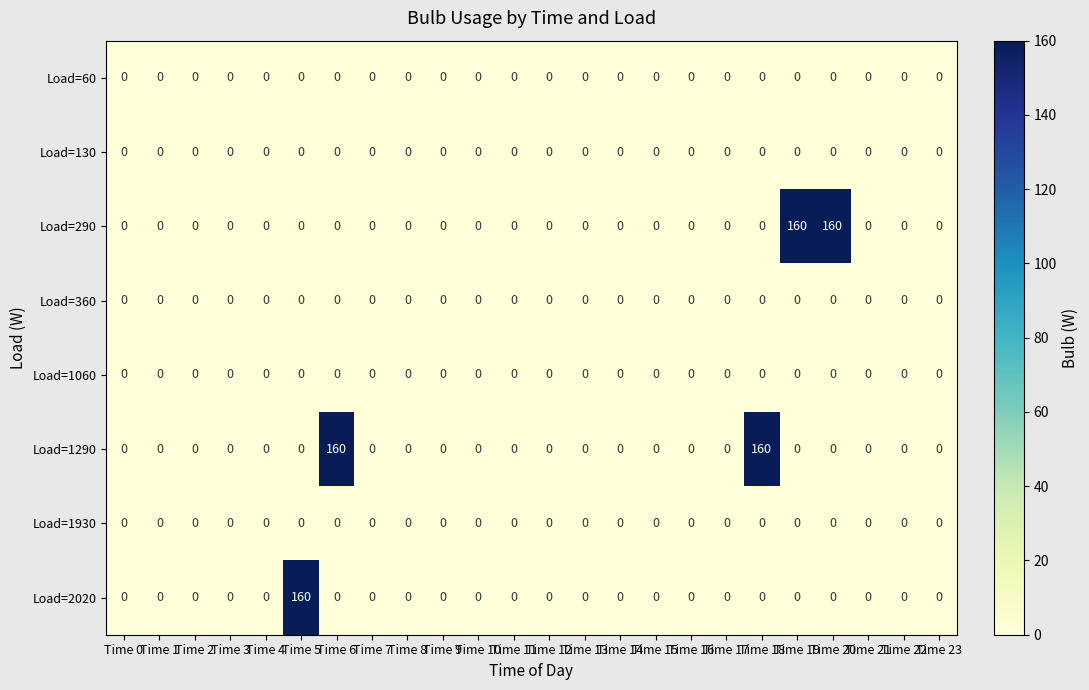

How many series are shown in this chart?

8